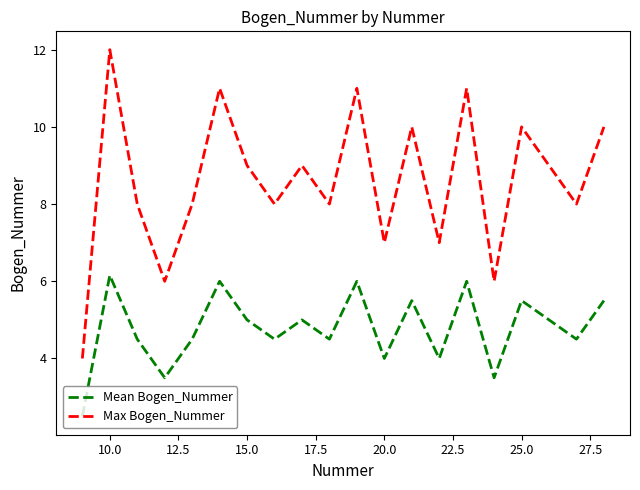

True or false: Max Bogen_Nummer has more than 0 points higher than both neighbors.

True